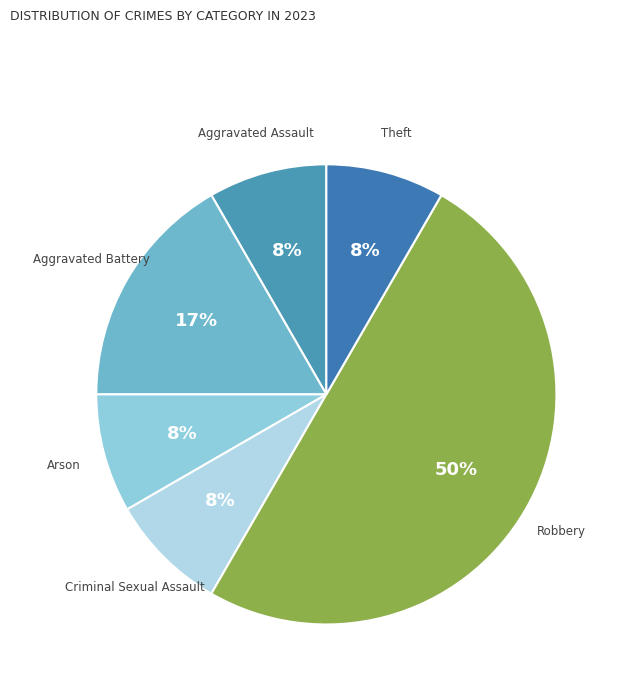

Do Arson and Aggravated Battery together represent more than half of the pie?

No